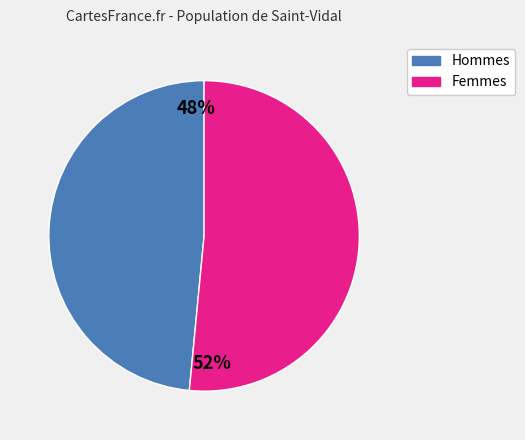

To the nearest percent, what is the average slice percentage?

50%